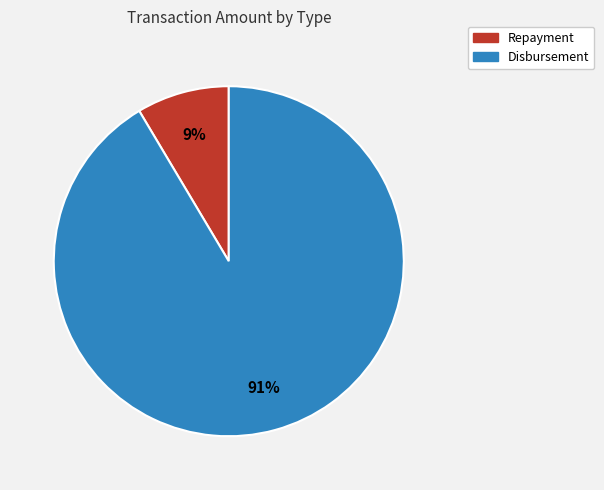

Is there a majority slice in this chart?

Yes